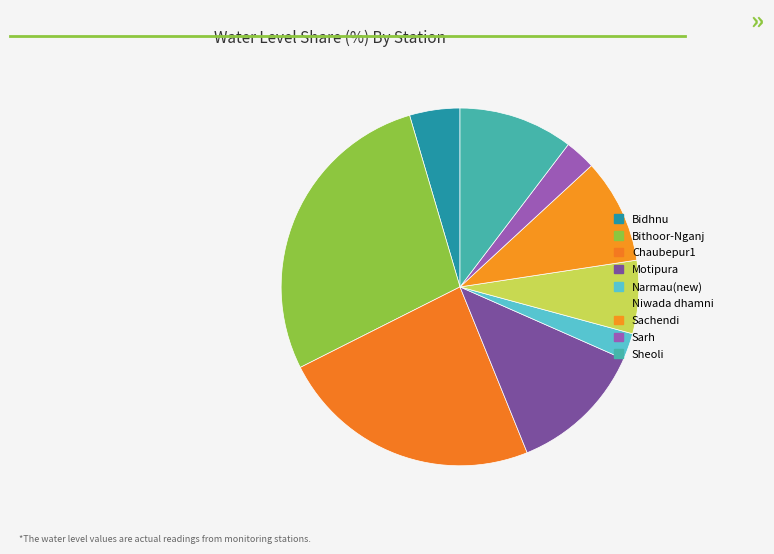

What is the ratio of the value at Bithoor-Nganj to the value at Sachendi?

2.9